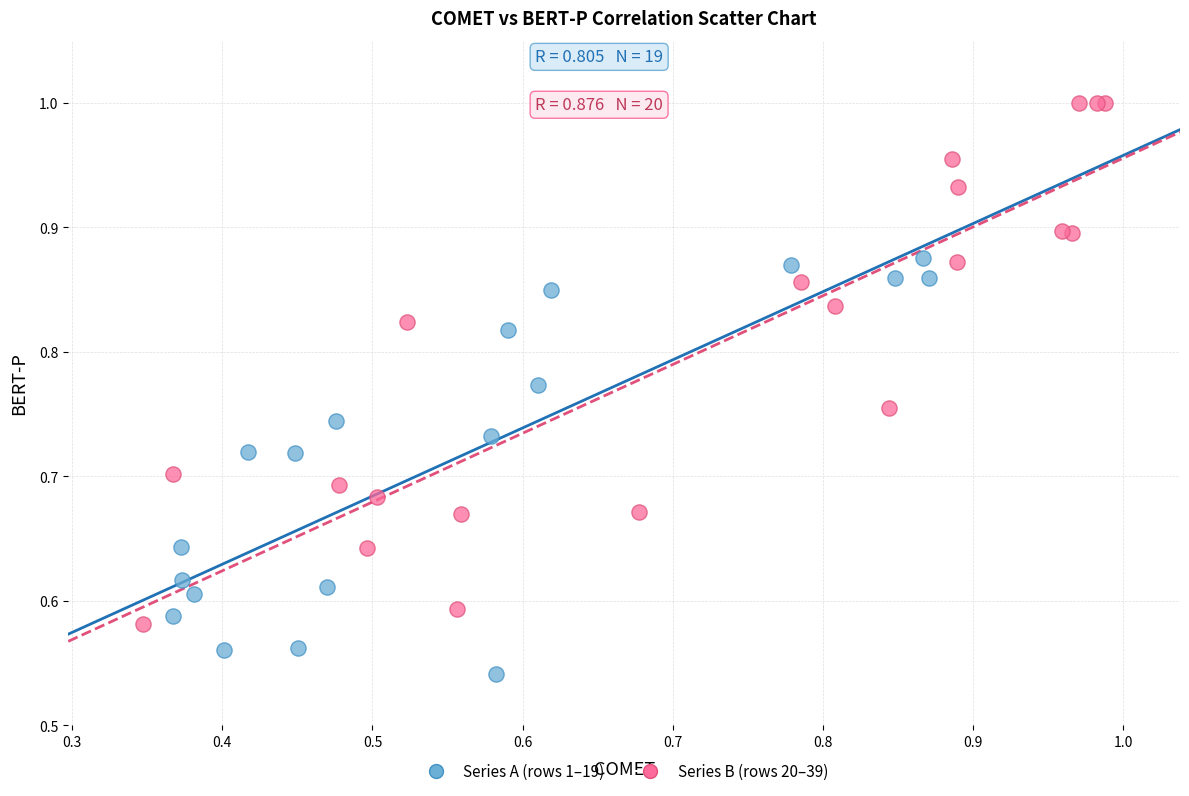

Which series reaches the minimum Y coordinate?

Series A (rows 1–19)